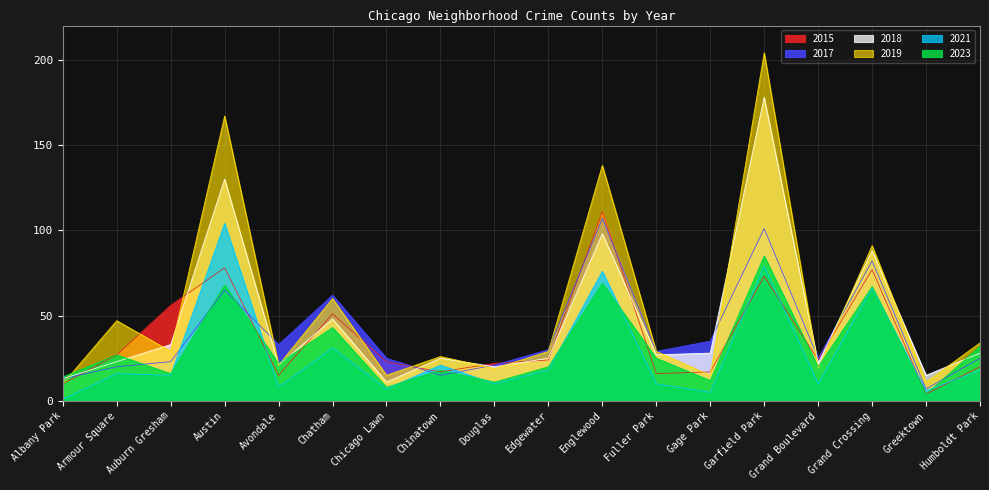

What is the label of the 2nd point from the right?

Greektown